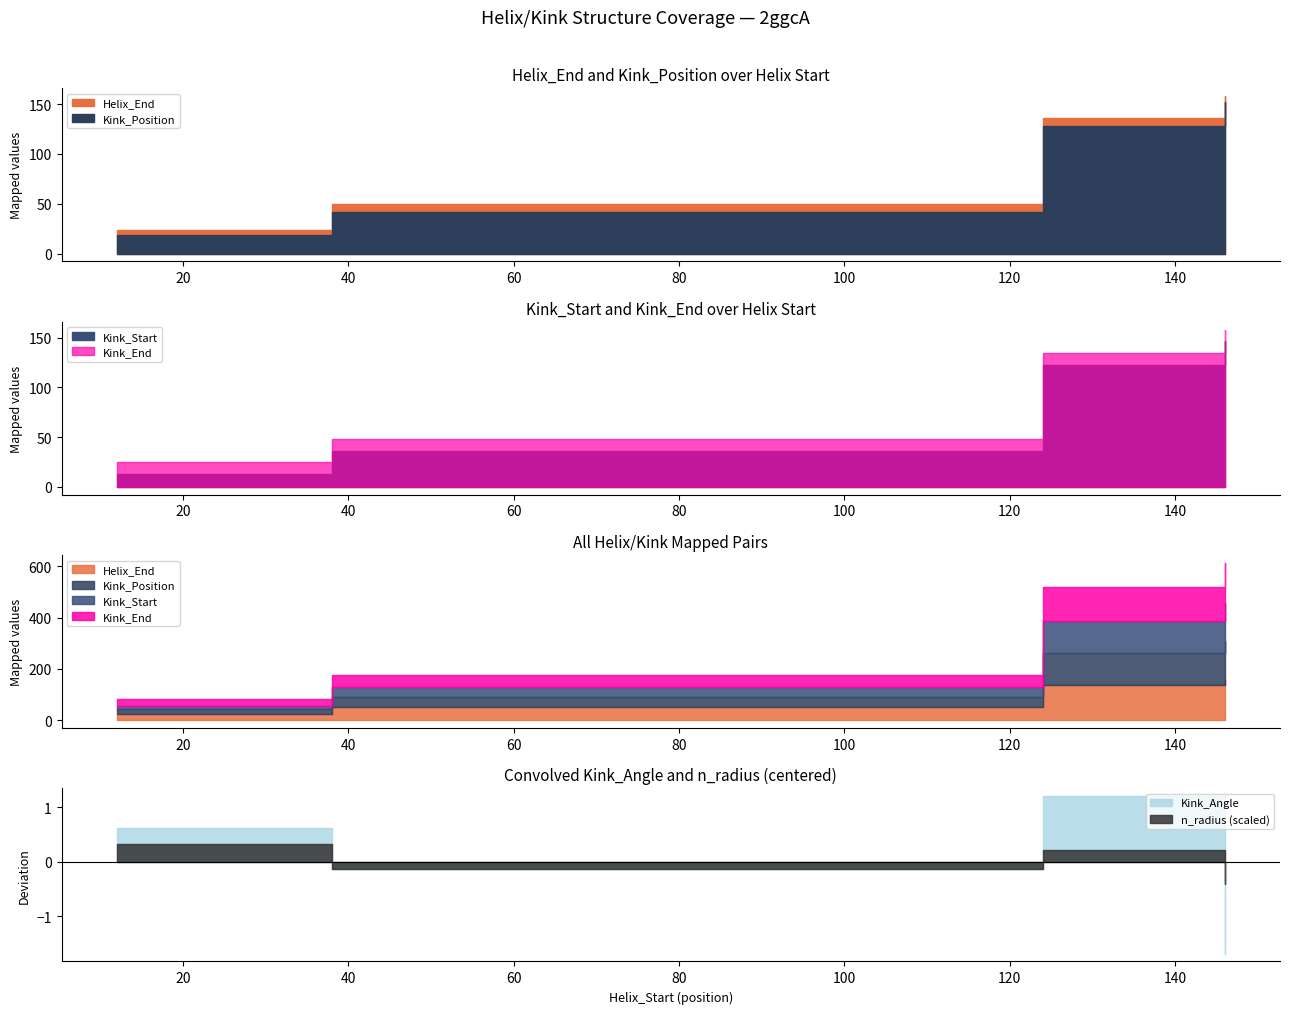

True or false: Kink_End has more than 1 interior local peaks.

False